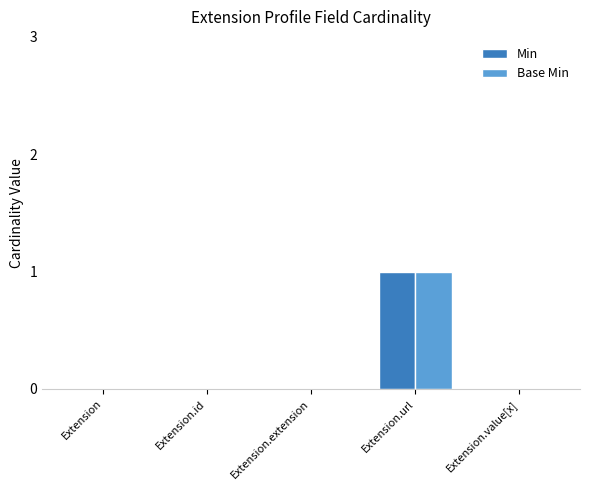

The Min series shows 2 at Extension.url. True or false?

False